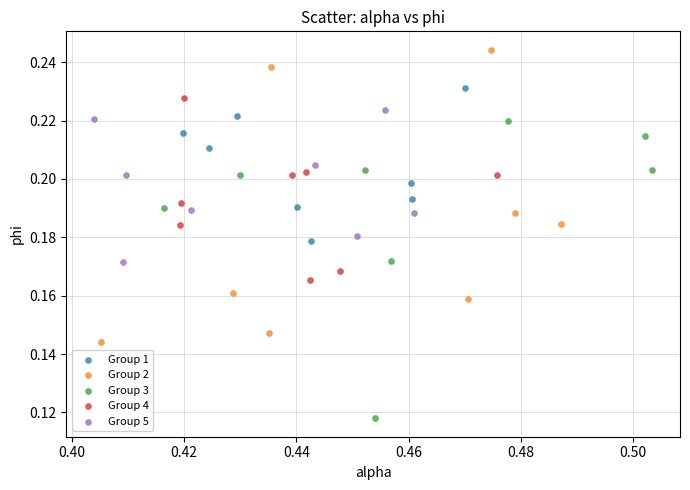

Which series reaches the maximum Y coordinate?

Group 2